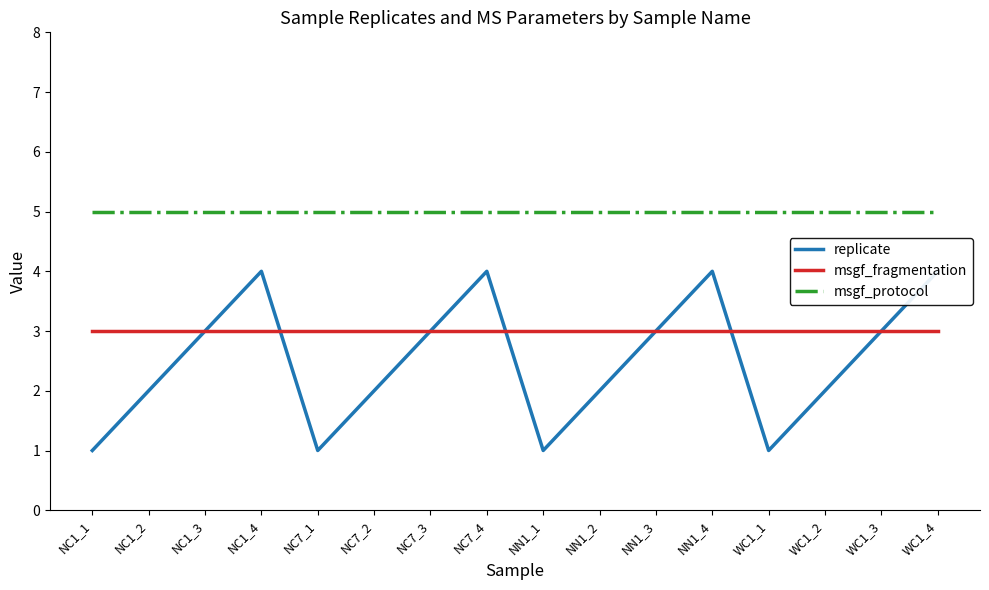

True or false: msgf_fragmentation and replicate cross at least once.

True